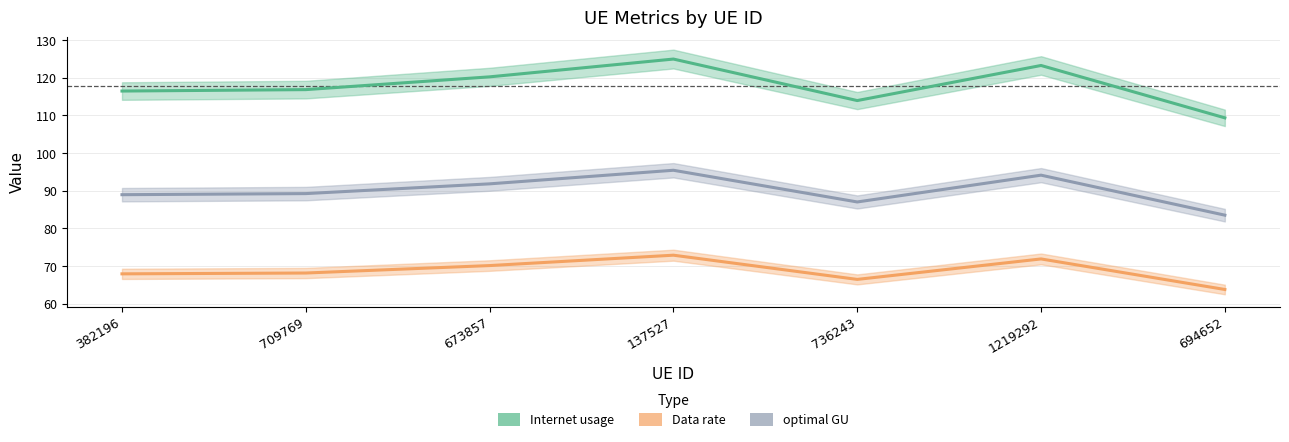

Is this an area chart (filled region under the line)?

No